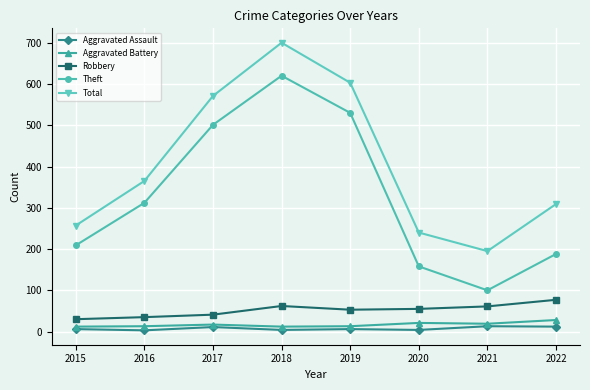

Rank the categories by Total value from highest to lowest.

2018, 2019, 2017, 2016, 2022, 2015, 2020, 2021